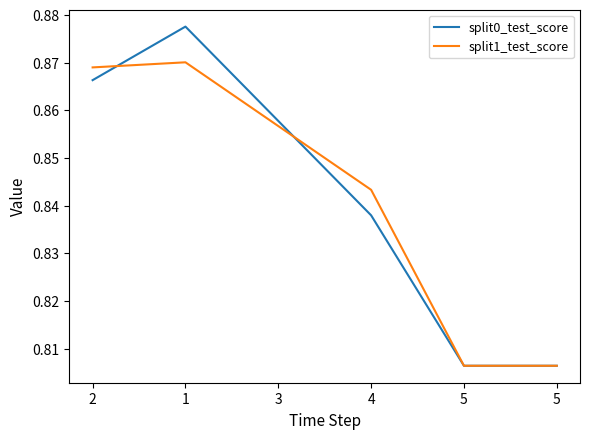

Does the chart have visible grid lines?

No